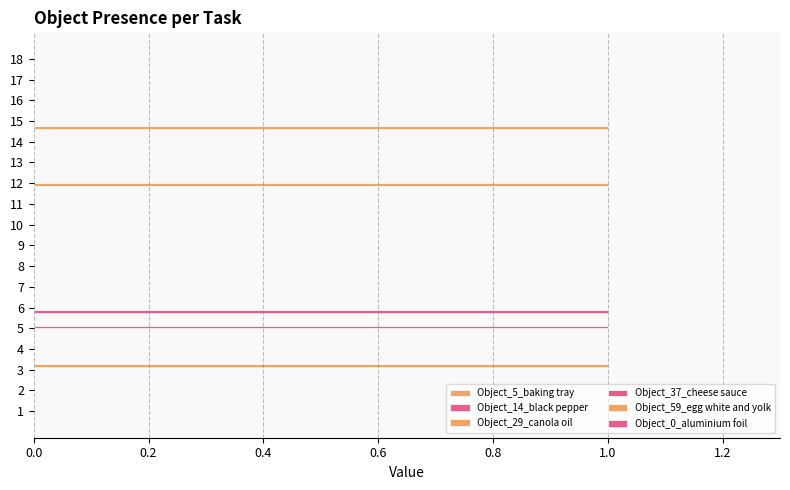

How many distinct data groups are displayed?

5